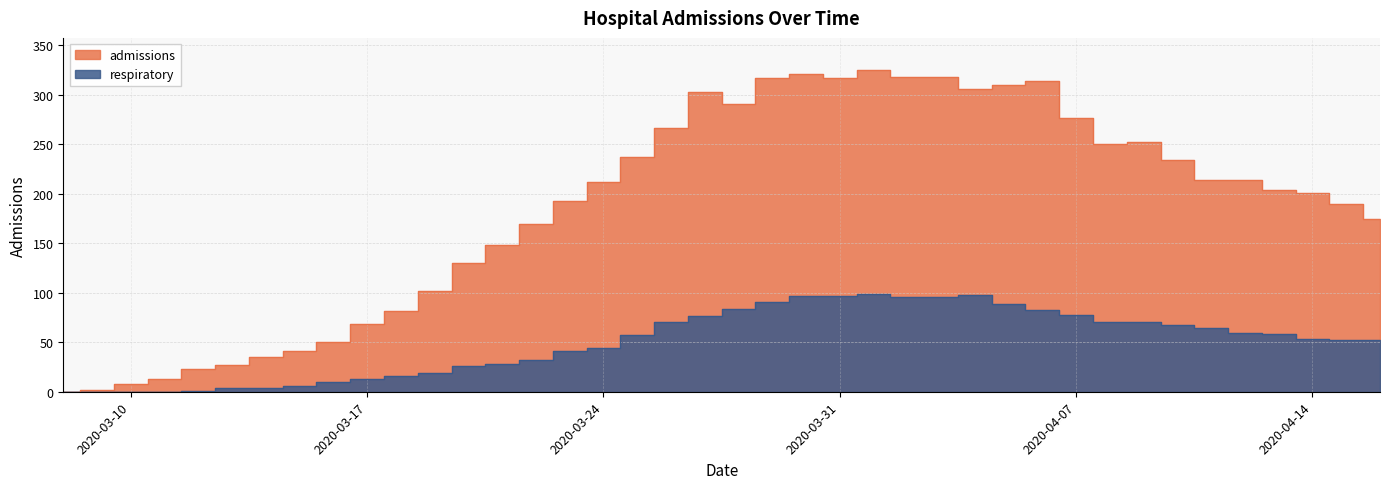

Which category has the highest value across all series?

2020-04-01